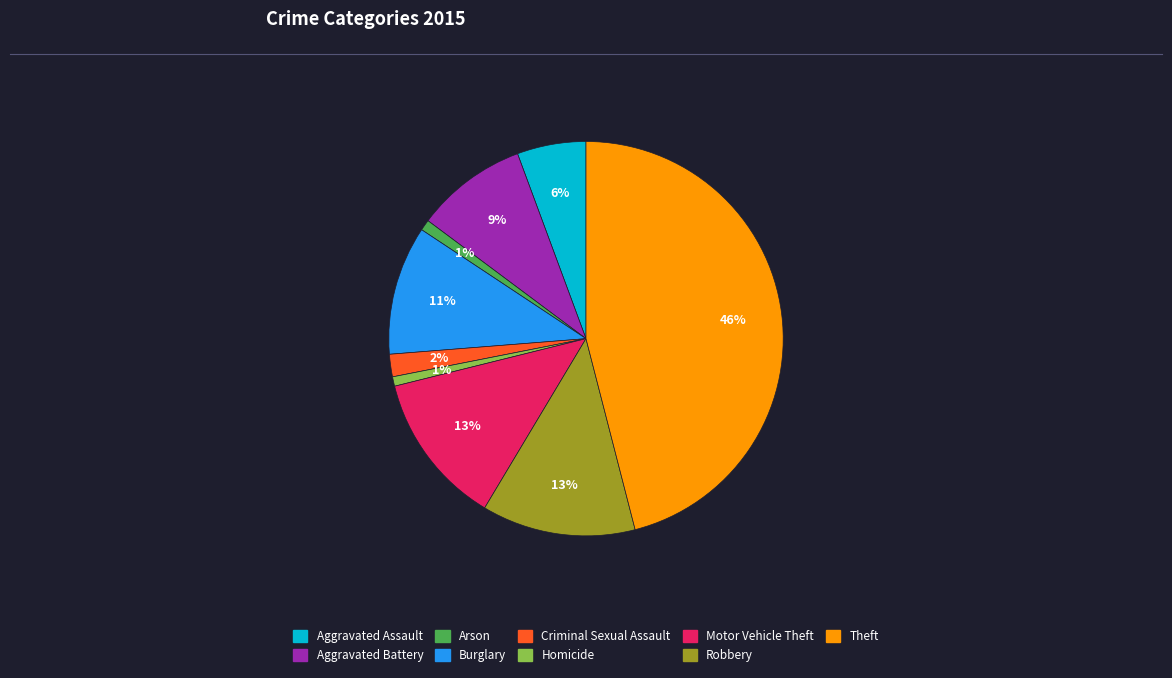

What is the largest slice in the pie chart?

Theft